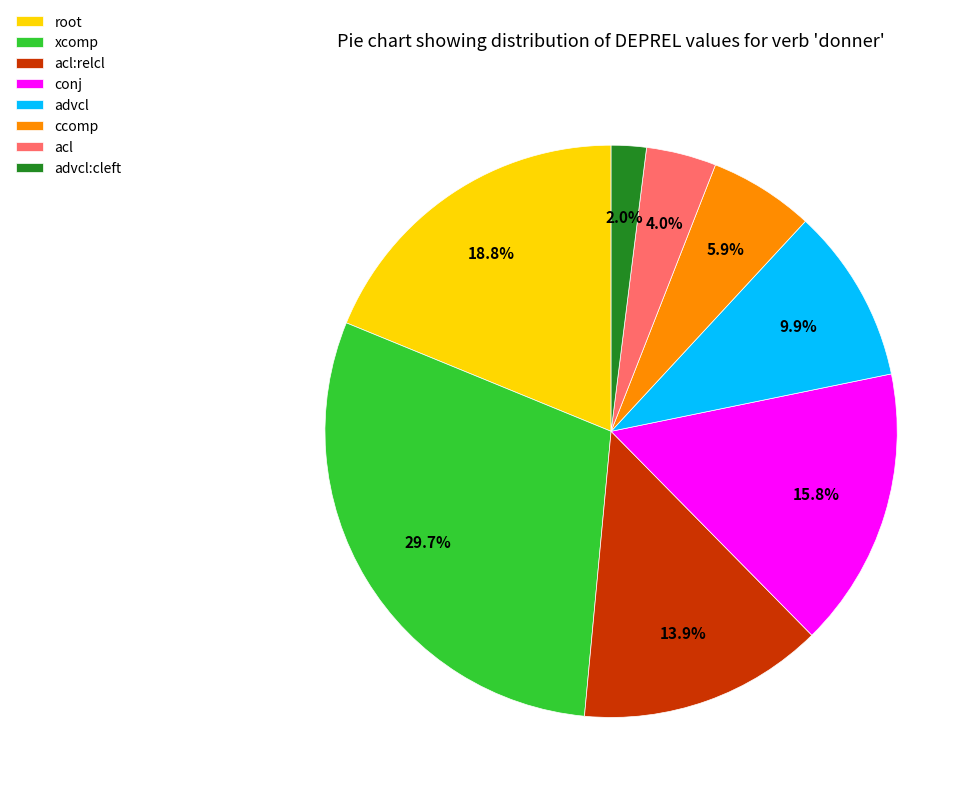

What percentage is NOT represented by conj?

84.2%